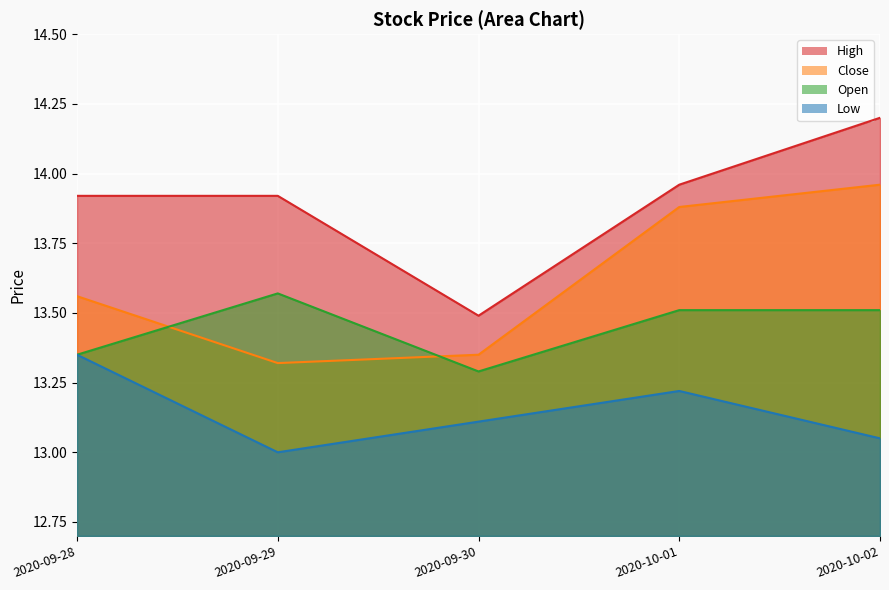

Rank the series by their average value, from highest to lowest.

High, Close, Open, Low